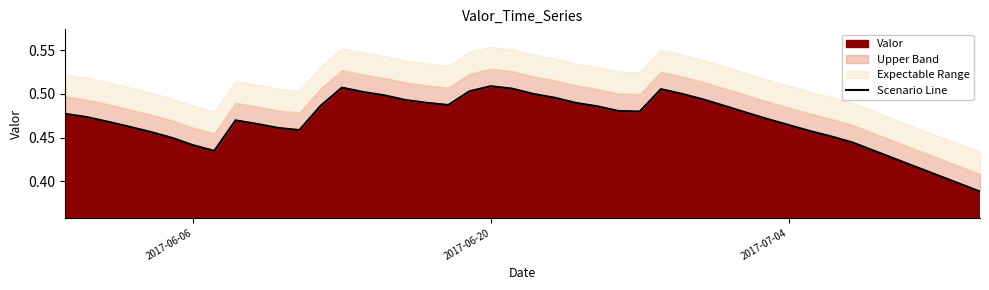

Count the values in the range 0 to 1.

39